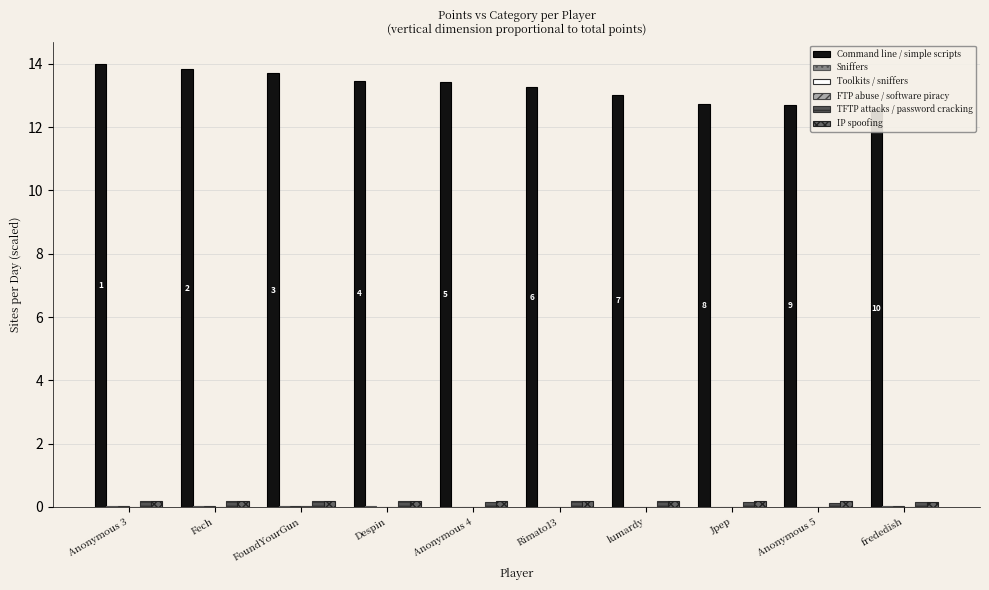

Between Fech and Rimato13, which is larger?

Fech